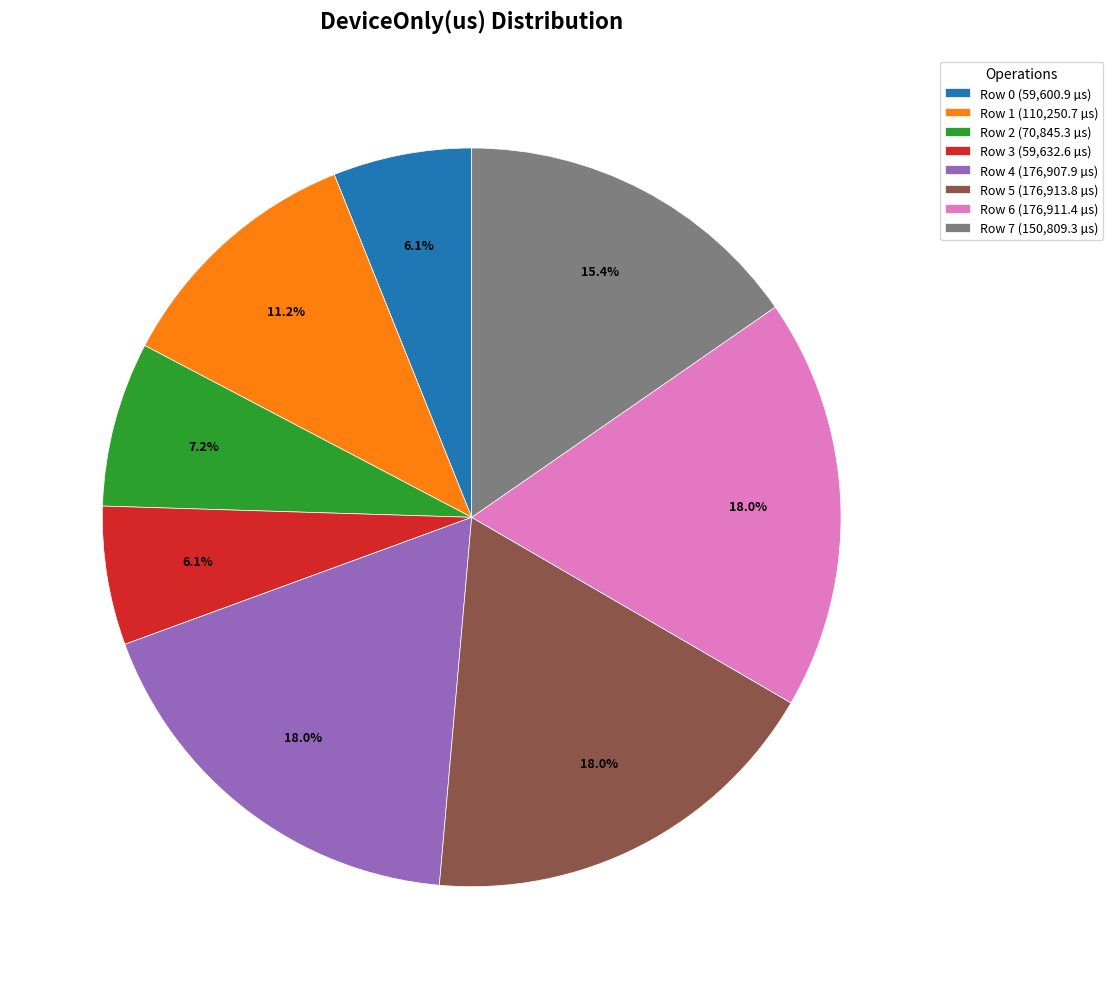

Is there a majority slice in this chart?

No